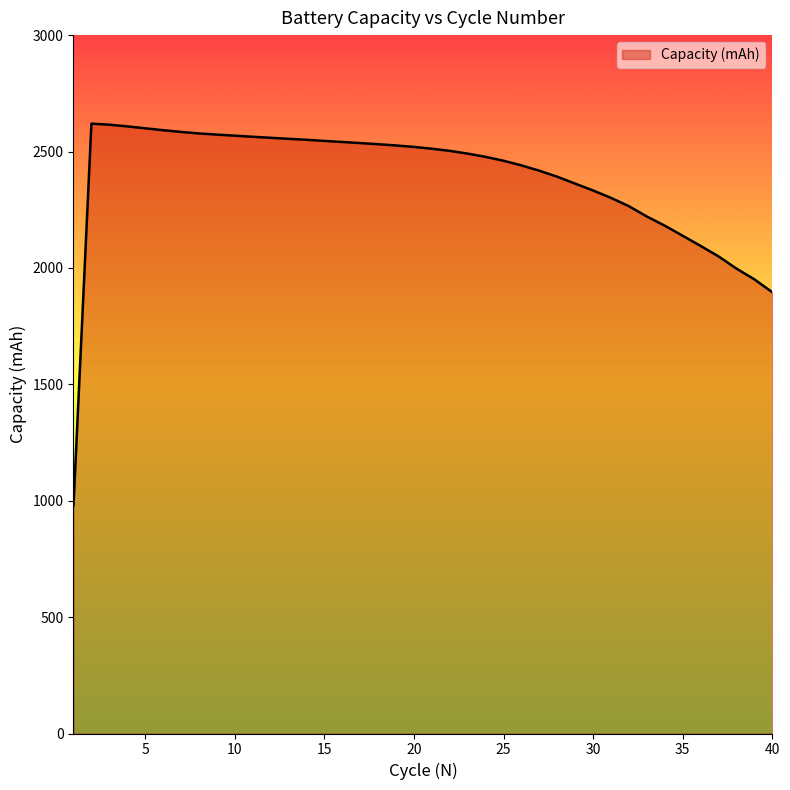

What is the difference between the maximum and minimum values?

1638.6